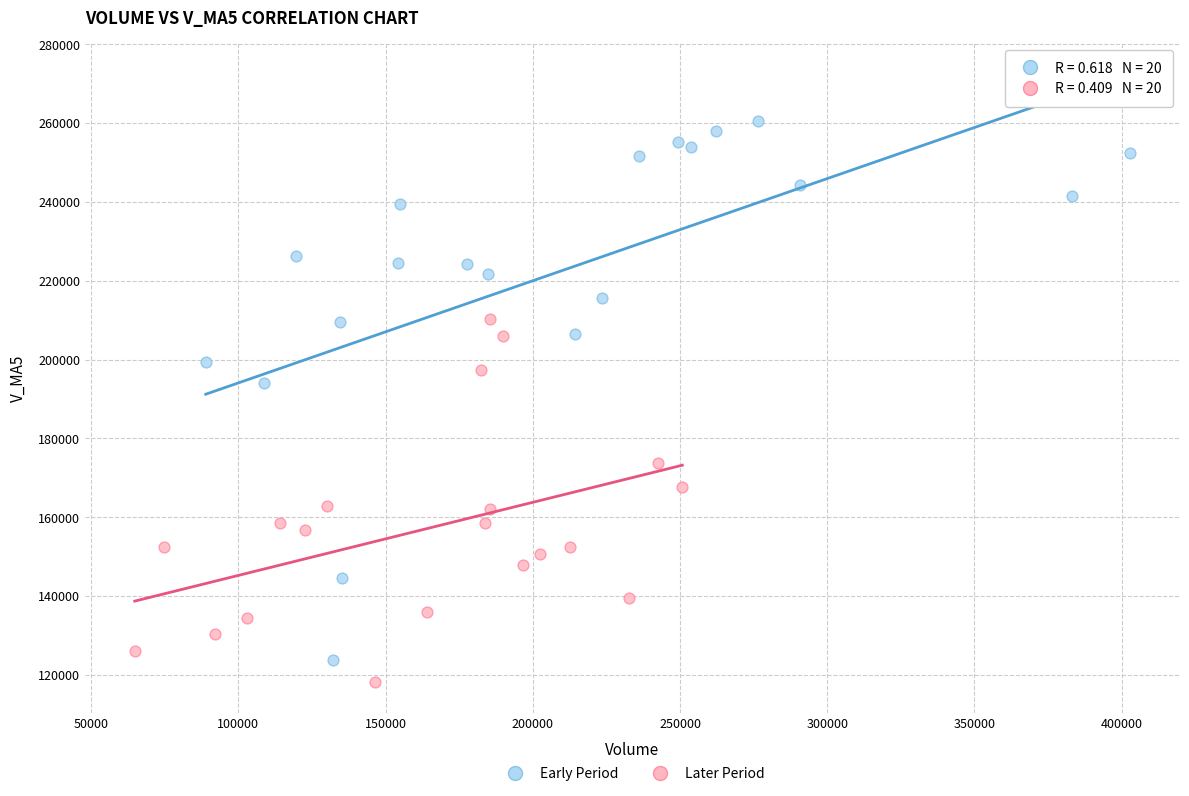

What are all the series names shown in the legend?

Early Period, Later Period